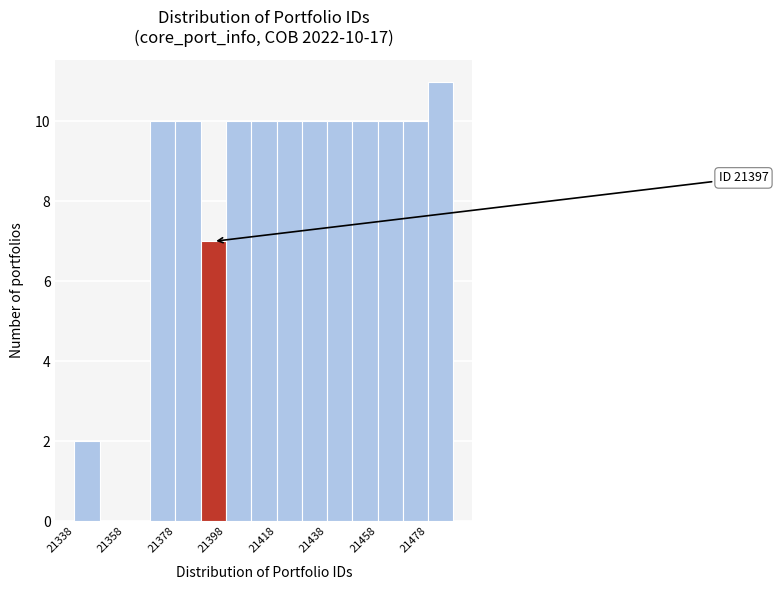

Which range on the x-axis has the tallest bar?

21478 to 21488